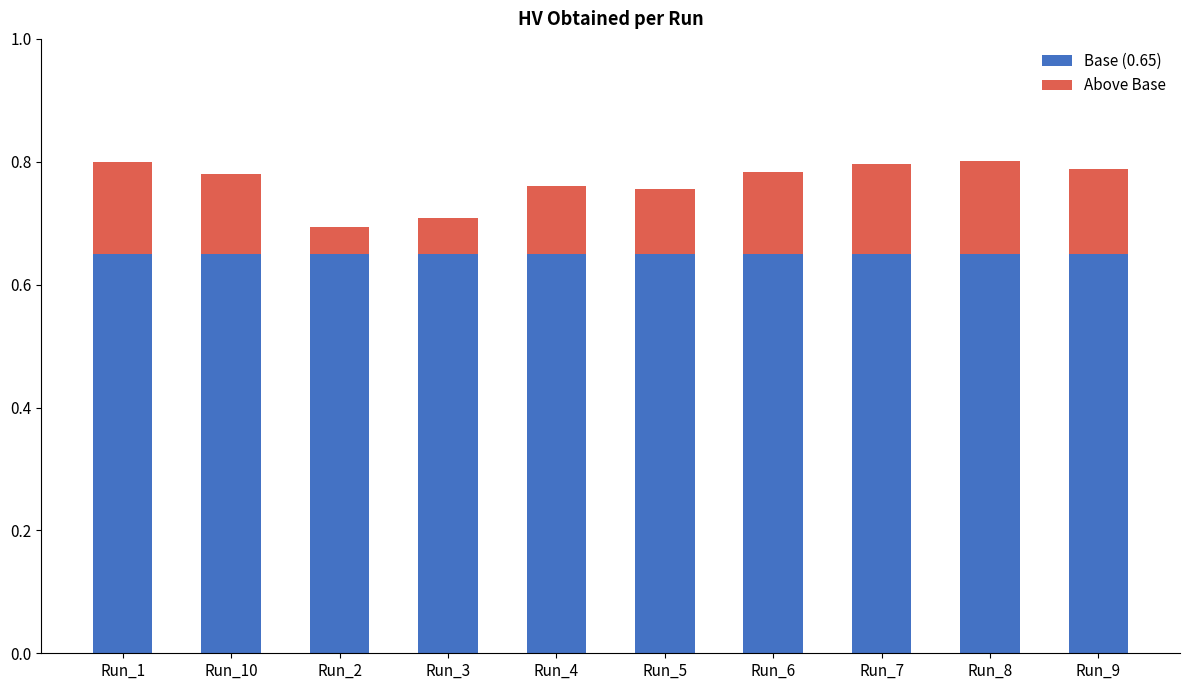

What is the total value across all series at Run_4?

0.8